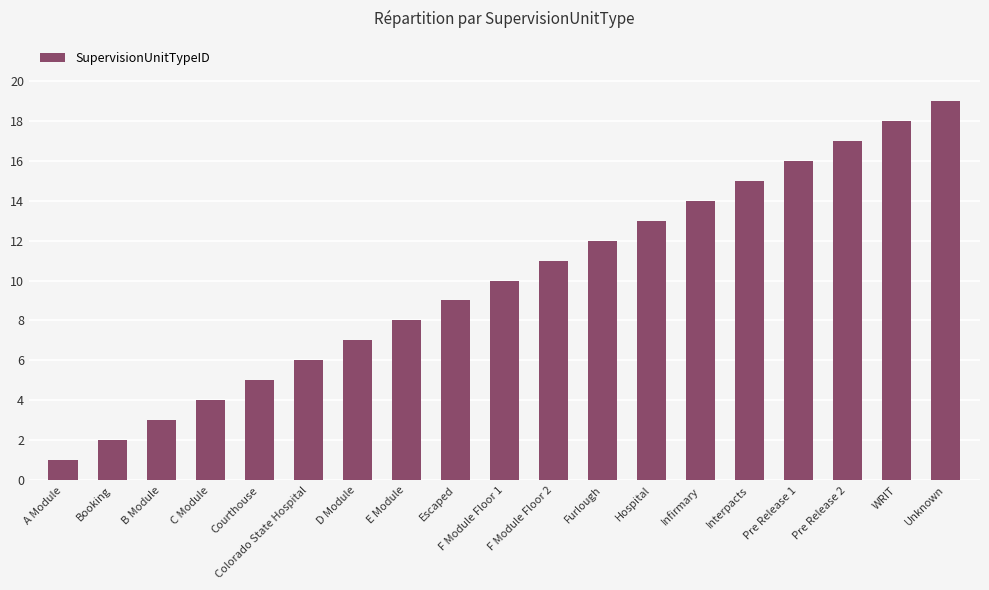

True or false: the data shows 27 at Pre Release 2.

False